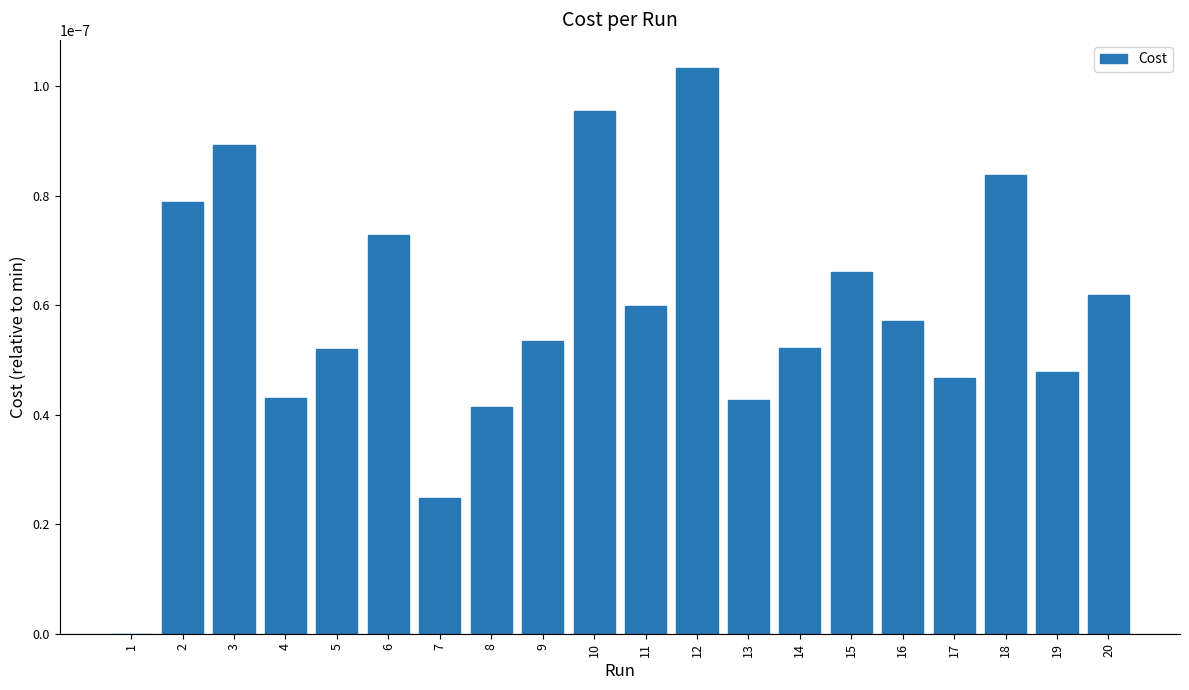

The chart shows a value of 0.0 at 5. True or false?

True